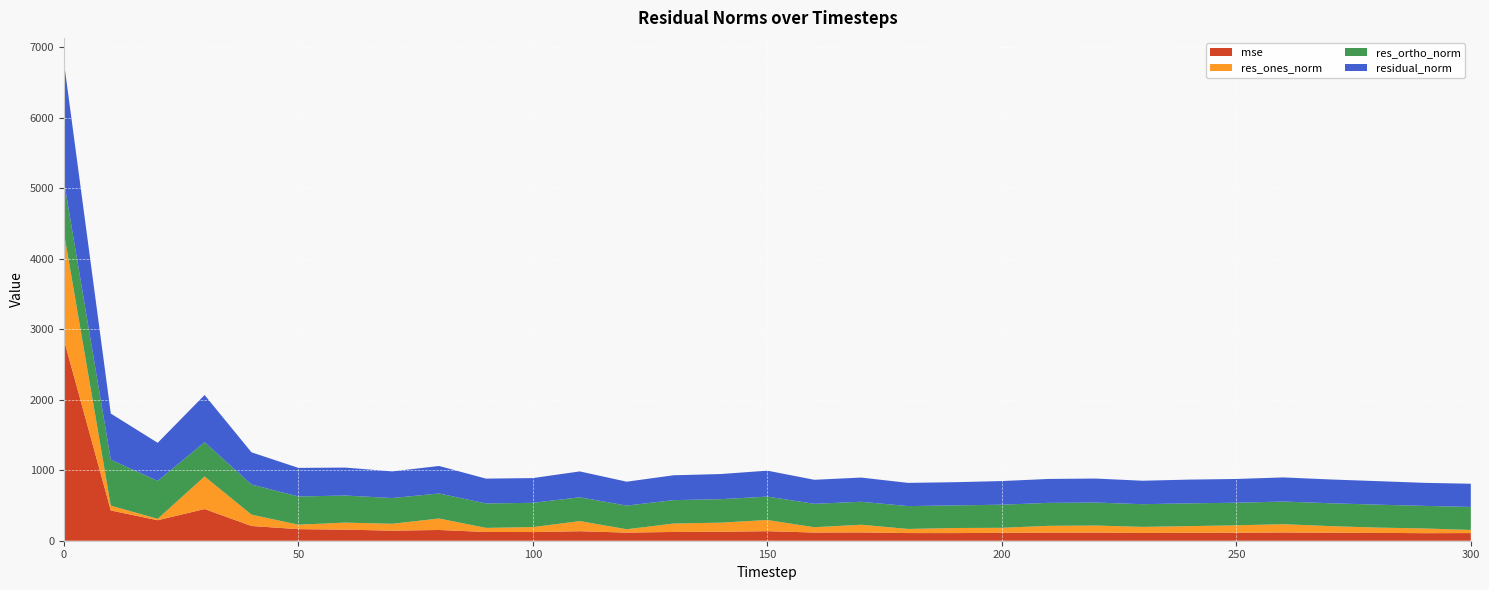

Reading left to right, what are all the values shown in this chart?

mse: 2852.6	429.2	290.9	449.5	208.8	164.4	157.4	143.0	152.5	123.9	123.4	134.8	115.0	124.5	127.4	135.4	116.2	118.0	108.5	108.3	112.5	115.4	116.1	110.9	113.4	113.7	117.1	114.0	111.5	107.0	108.5
res_ones_norm: 1522.2	68.6	19.9	462.3	161.4	62.9	99.8	97.4	163.0	58.0	69.9	143.8	47.8	119.4	129.1	158.7	75.2	108.9	58.7	72.1	71.0	95.9	99.5	85.7	93.8	105.1	117.6	93.3	75.0	67.1	44.5
res_ortho_norm: 731.8	651.5	539.0	485.6	427.5	400.6	384.0	365.3	354.8	347.2	344.3	337.8	335.7	332.0	332.7	332.1	332.5	325.8	324.1	321.1	327.8	325.8	325.9	321.7	323.4	320.4	321.3	324.5	325.4	320.2	326.3
residual_norm: 1689.0	655.1	539.4	670.5	456.9	405.5	396.8	378.1	390.5	352.0	351.3	367.2	339.1	352.8	356.9	368.0	340.9	343.5	329.4	329.1	335.4	339.6	340.7	332.9	336.7	337.1	342.2	337.7	333.9	327.1	329.4